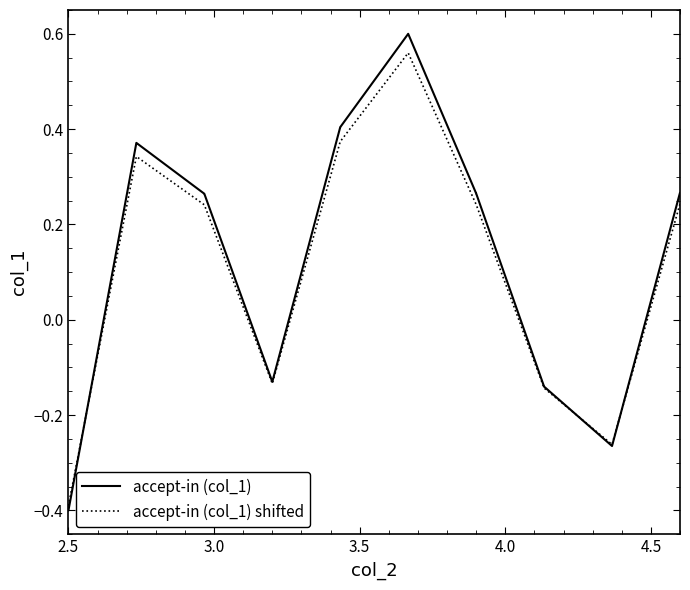

After their last crossing, which series has the higher values: accept-in (col_1) or accept-in (col_1) shifted?

accept-in (col_1)